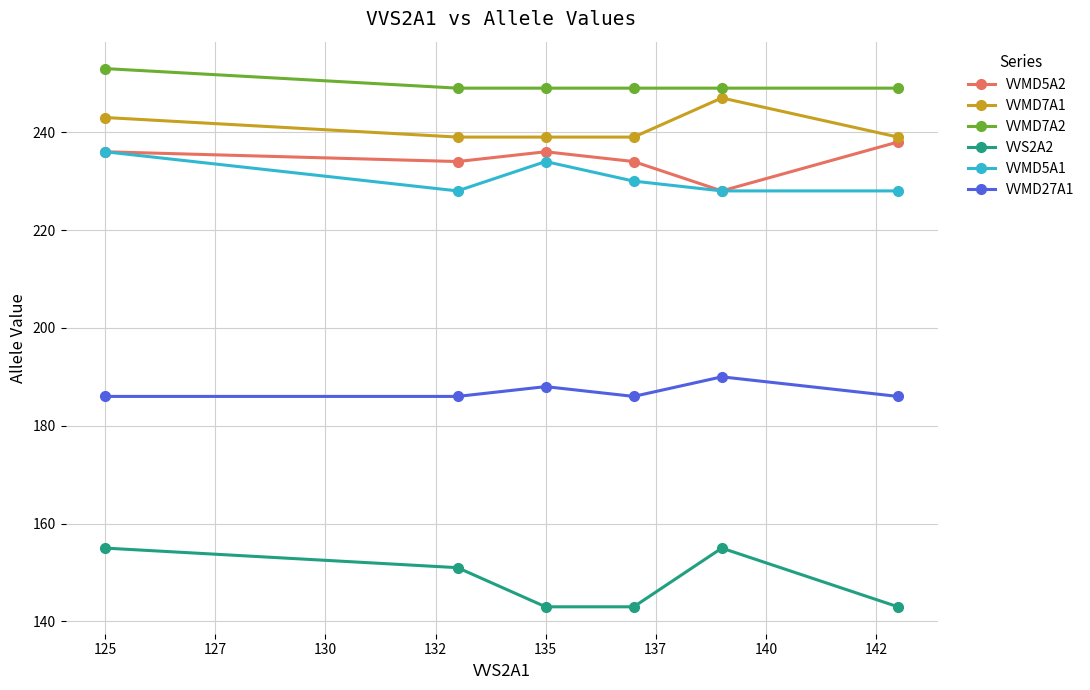

What is the value of the VVMD5A2 point at the 3rd from the left?

236